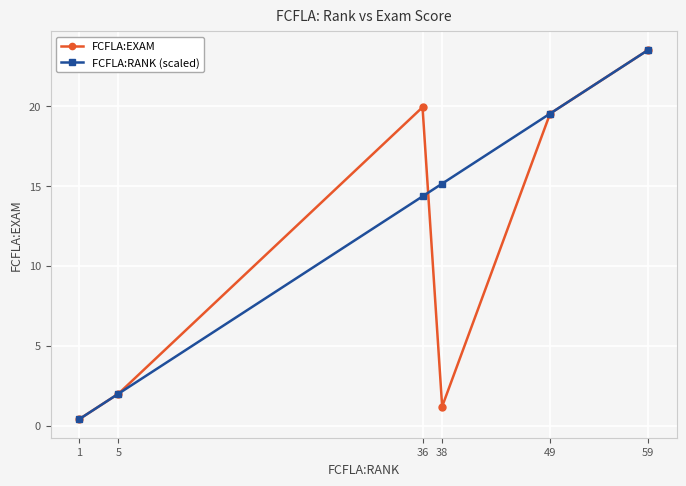

What is the minimum value for FCFLA:RANK (scaled)?

0.4